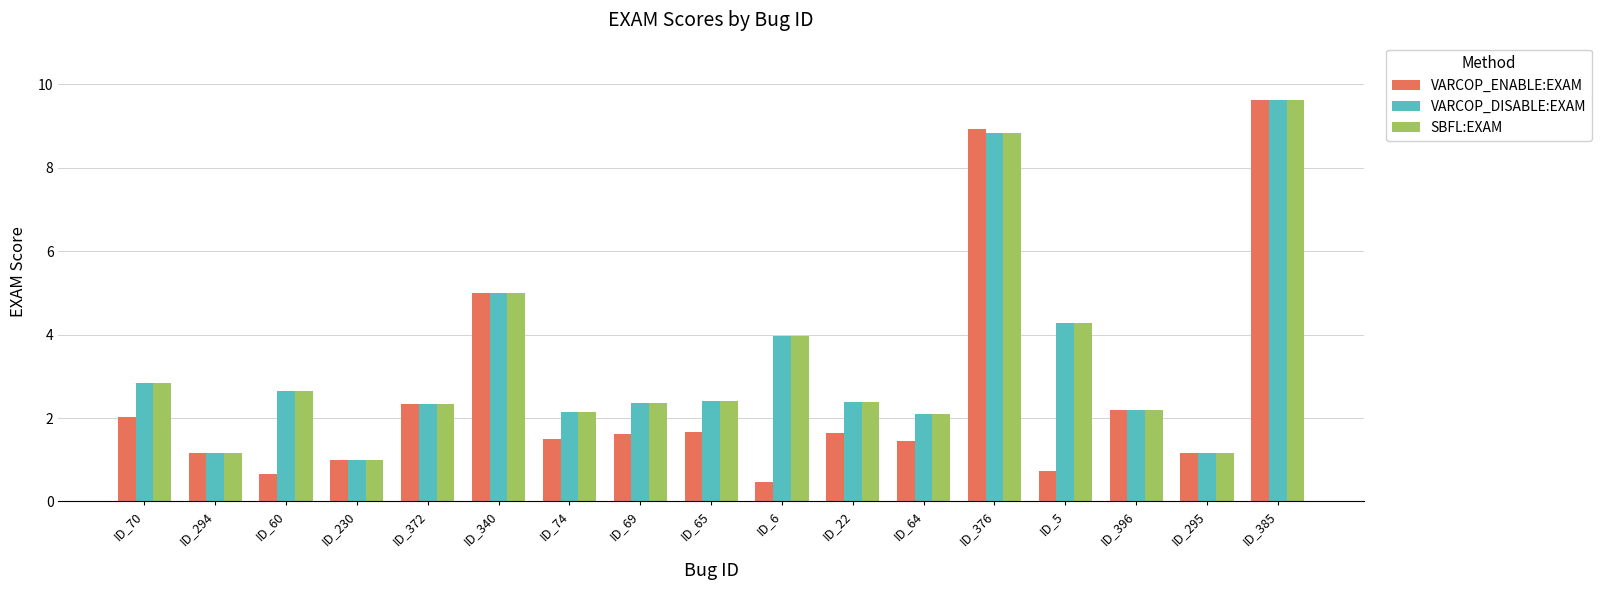

What is the sum of all VARCOP_DISABLE:EXAM values?

56.4